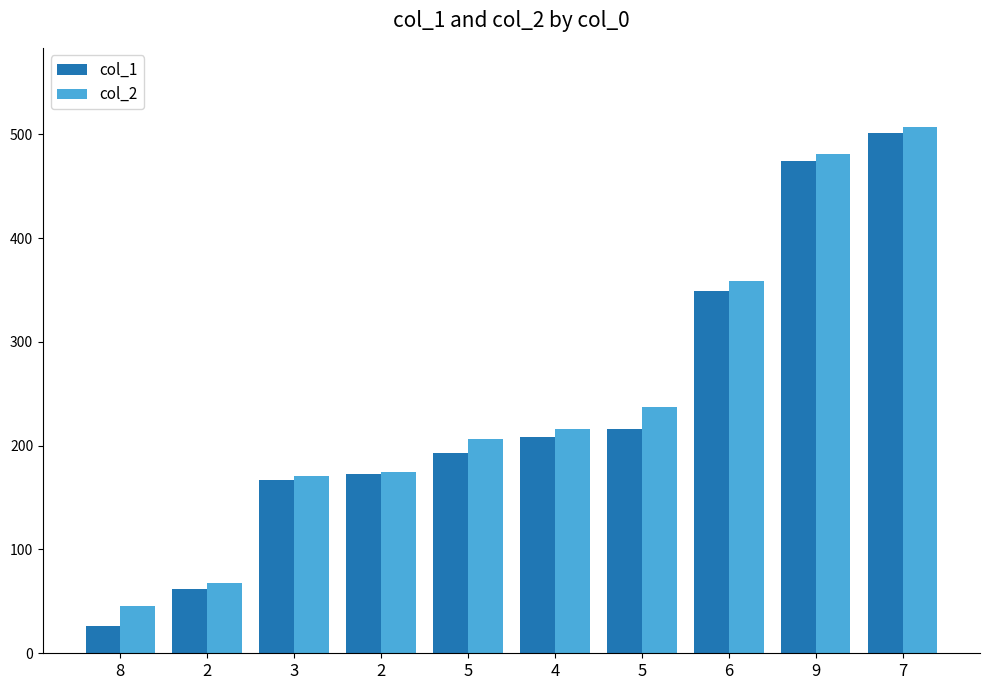

What are all the series names shown in the legend?

col_1, col_2